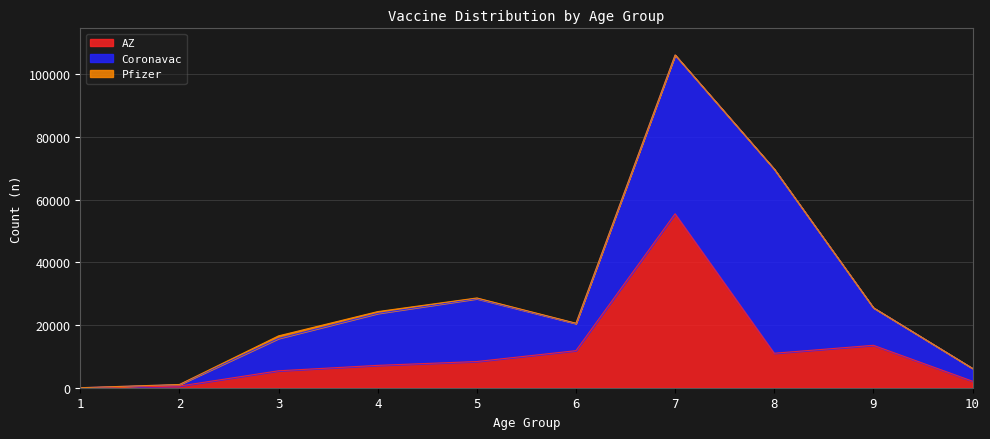

At 10, list the series in order from smallest to largest.

Pfizer, AZ, Coronavac